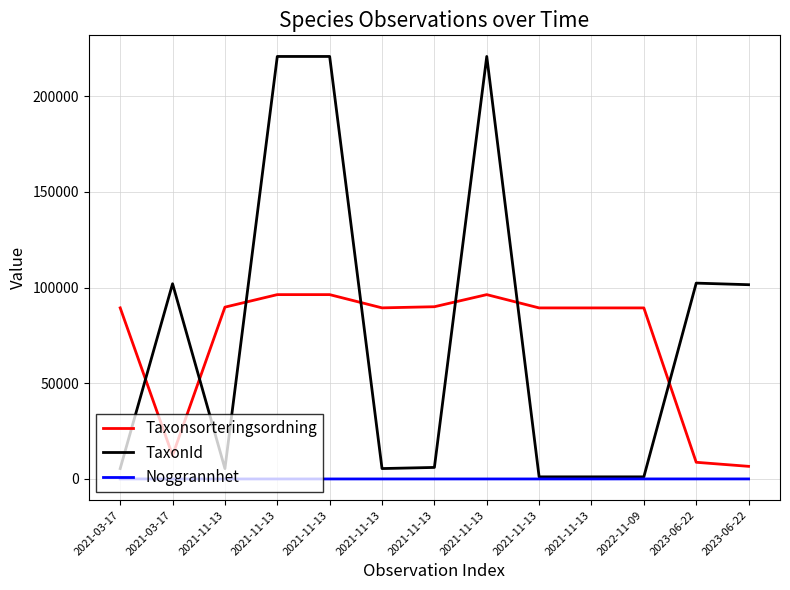

What is the label of the 3rd point from the right?

2022-11-09